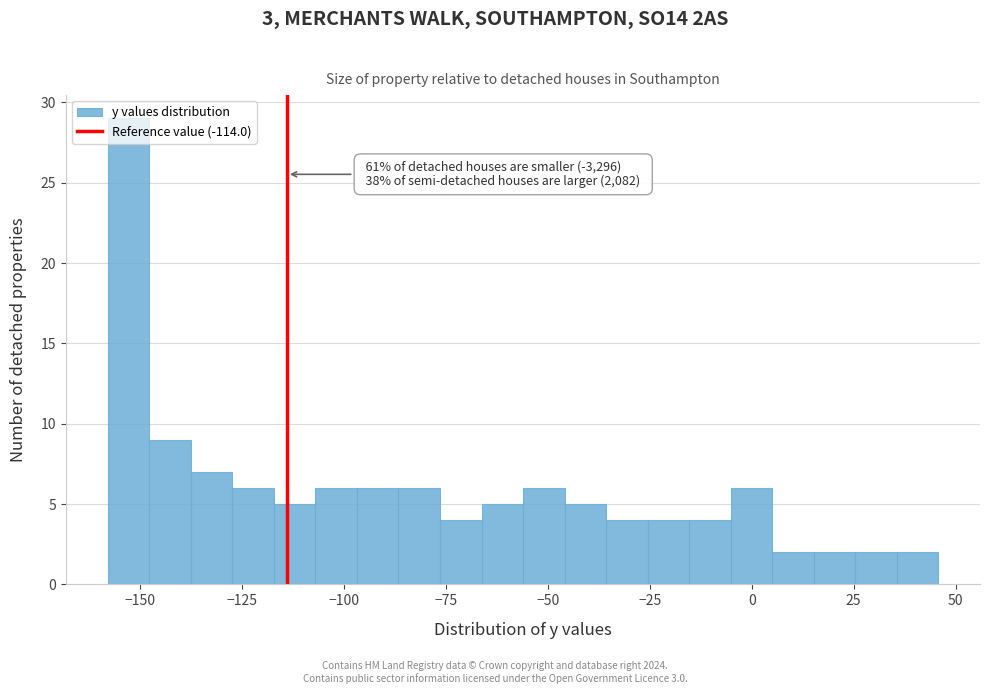

Read against the x-axis, roughly where is the centre of the tallest bar?

-155